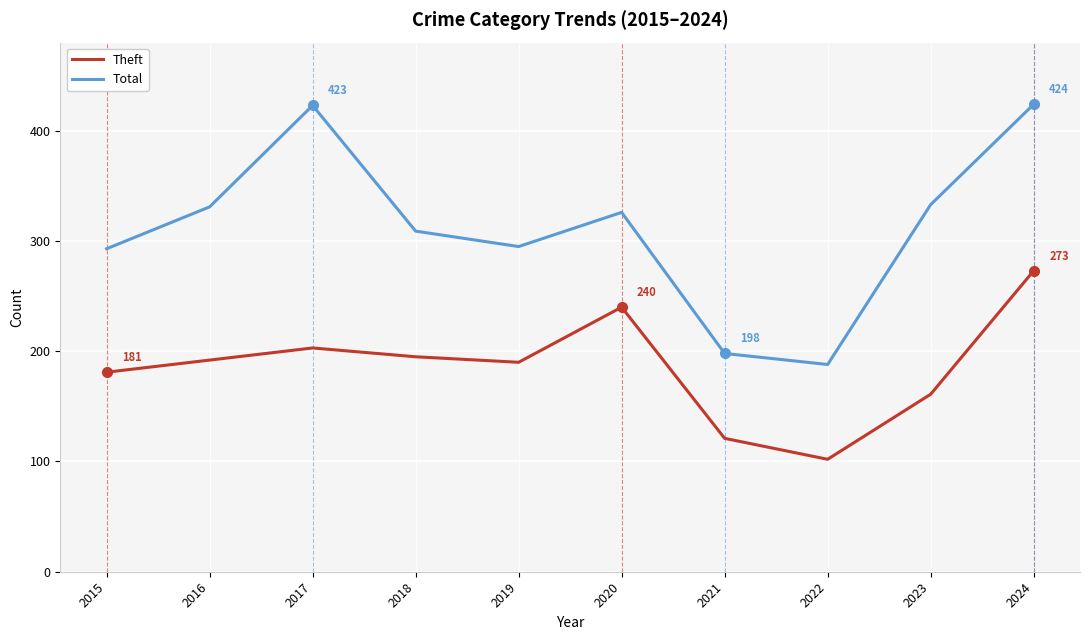

True or false: Theft has more than 2 interior local peaks.

False